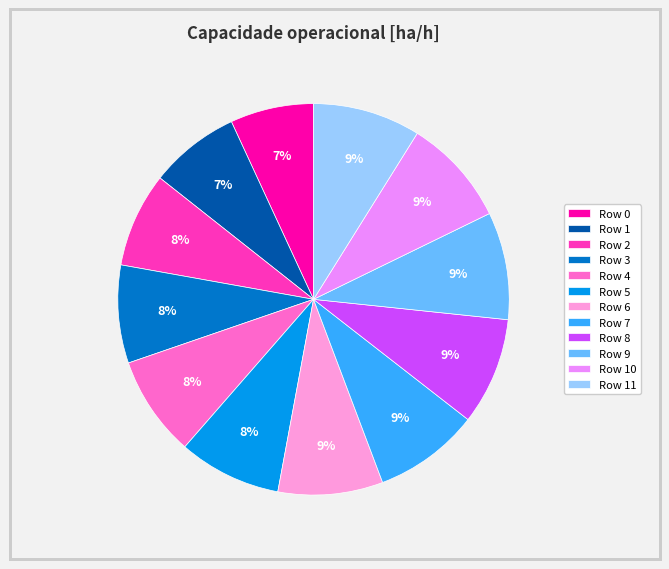

Combined, do Row 0 and Row 9 account for over 50%?

No